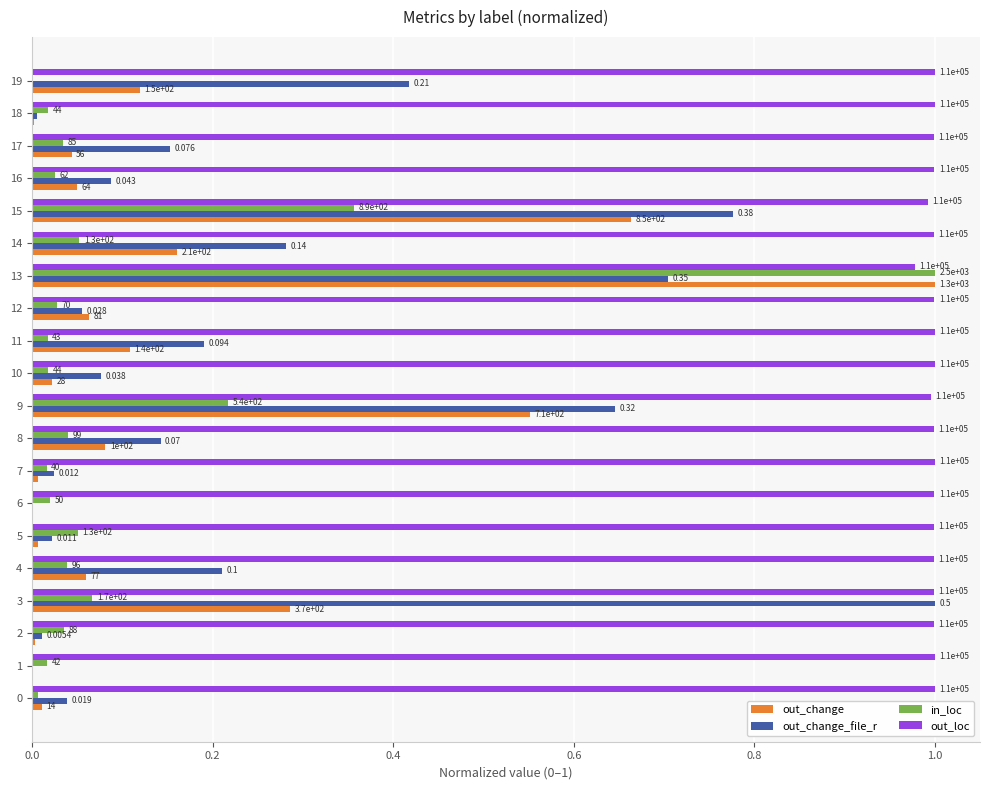

Is it true that in_loc equals 0.0 at 14?

False